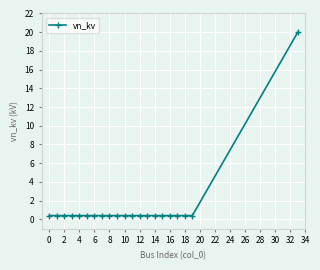

What is the sum of all values?

28.0